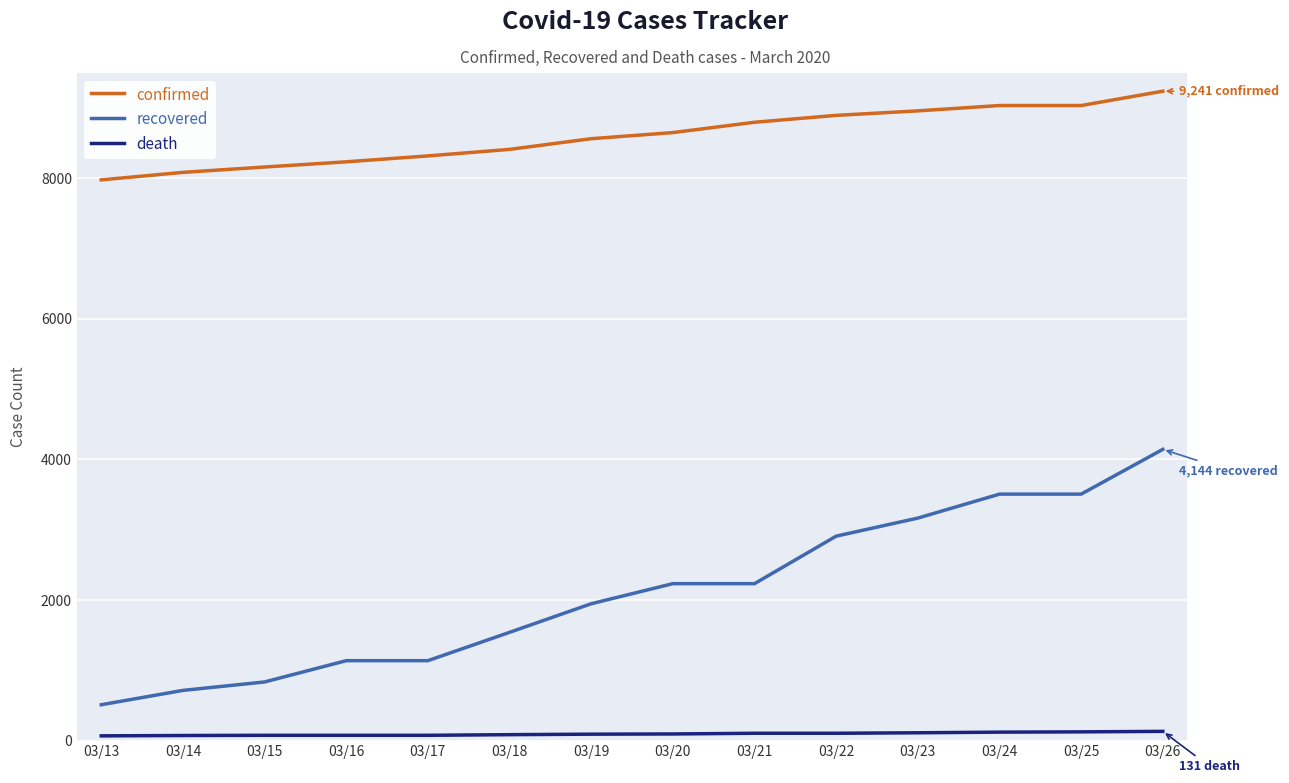

What is the sum of the recovered values at 03/20 and 03/19?

4180